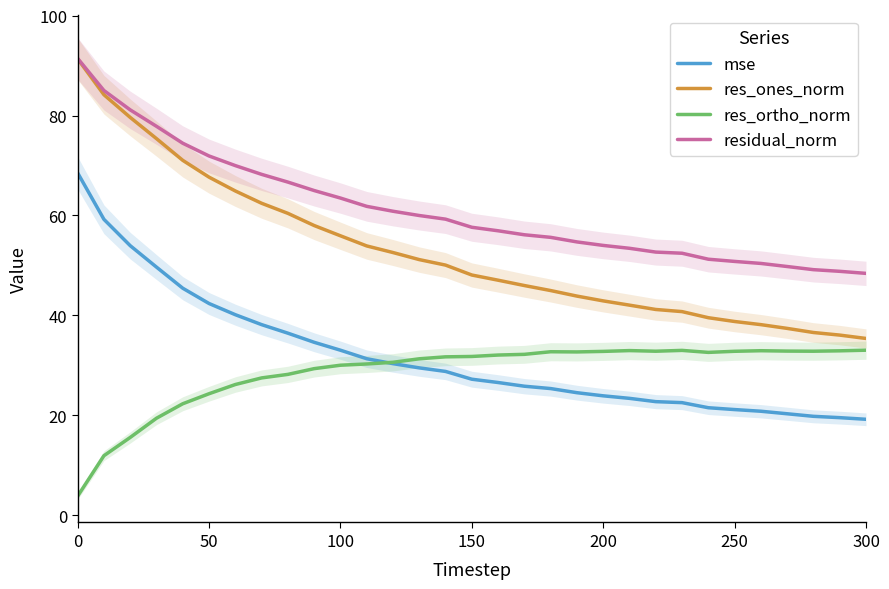

Which series has the widest spread of values?

res_ones_norm